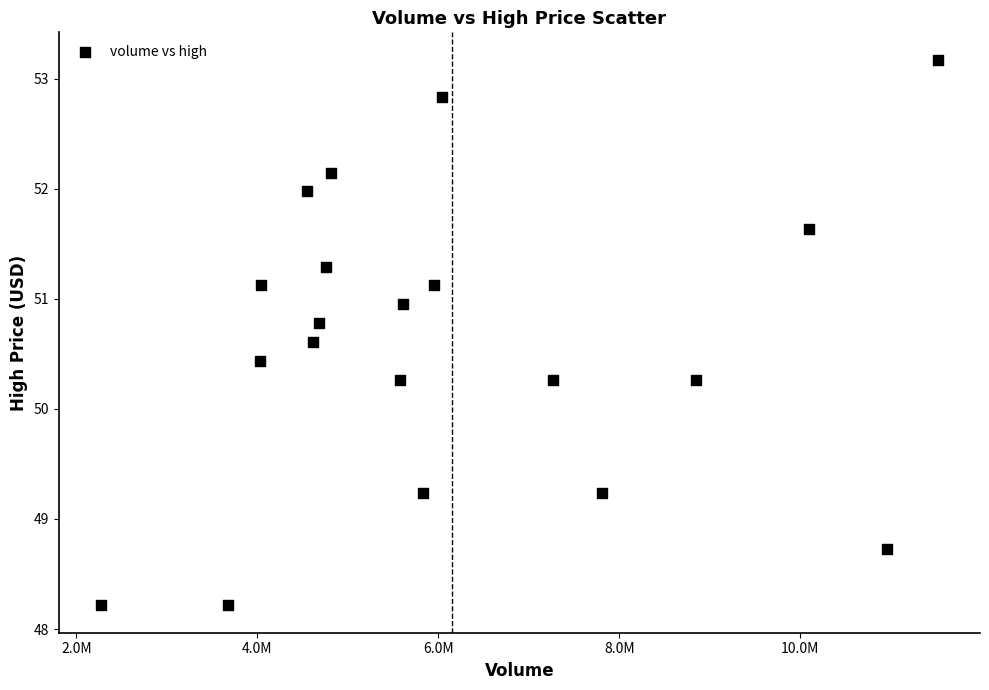

What is the range of X values (max minus min)?

9254173.0